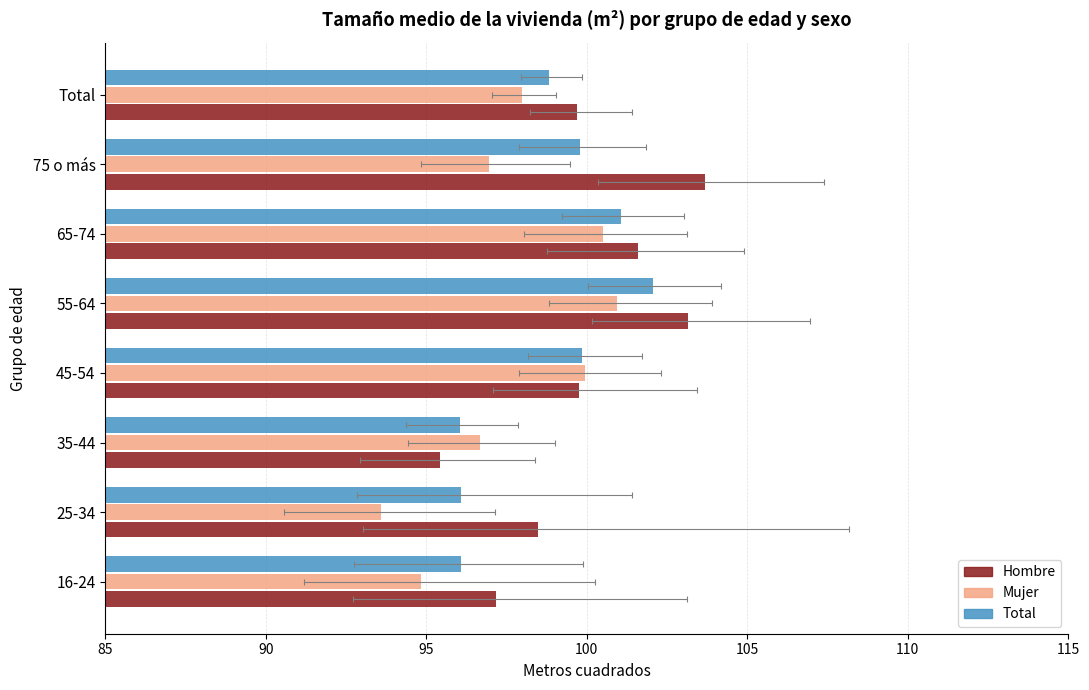

How many groups of bars are there?

8